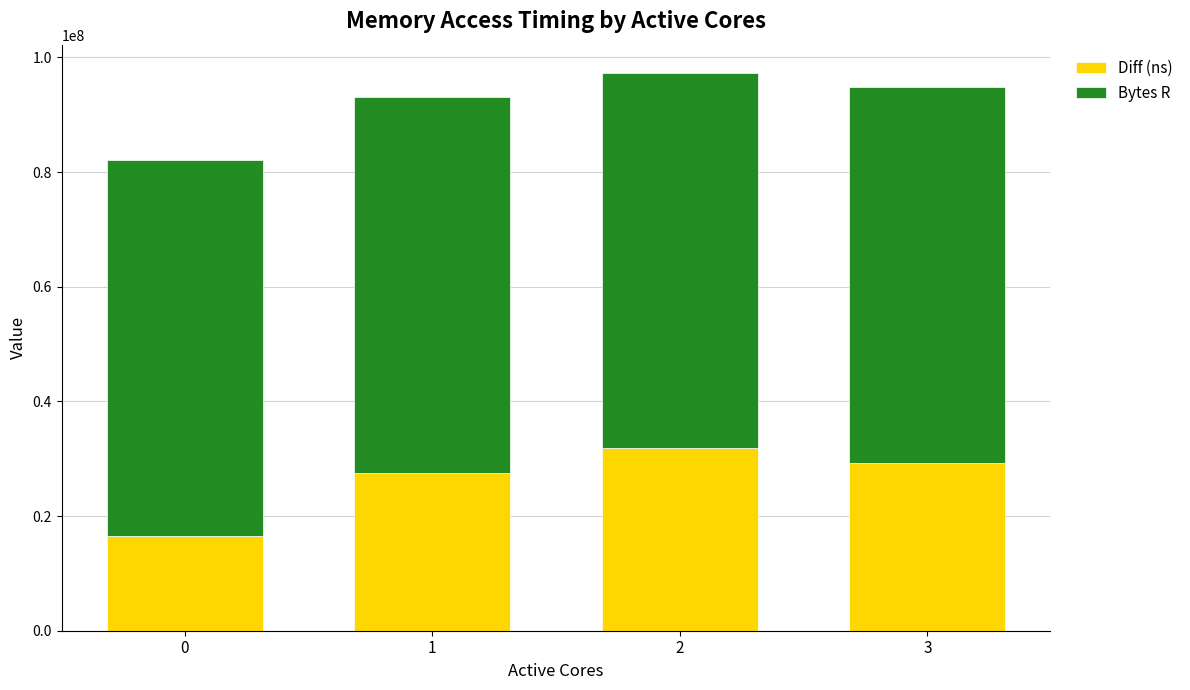

What is the total value across all series at 1?

93051190